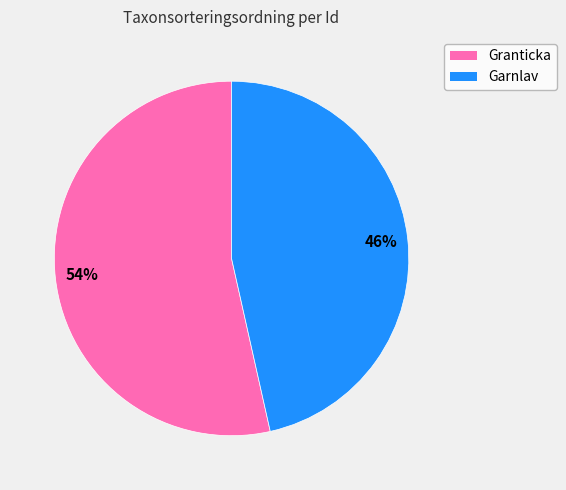

How many segments does this pie chart have?

2